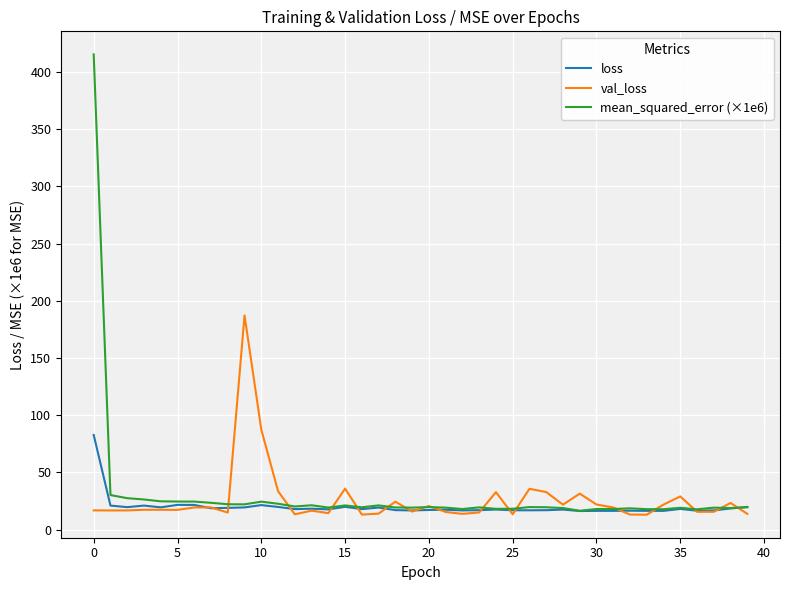

True or false: loss has more than 2 points higher than both neighbors.

True